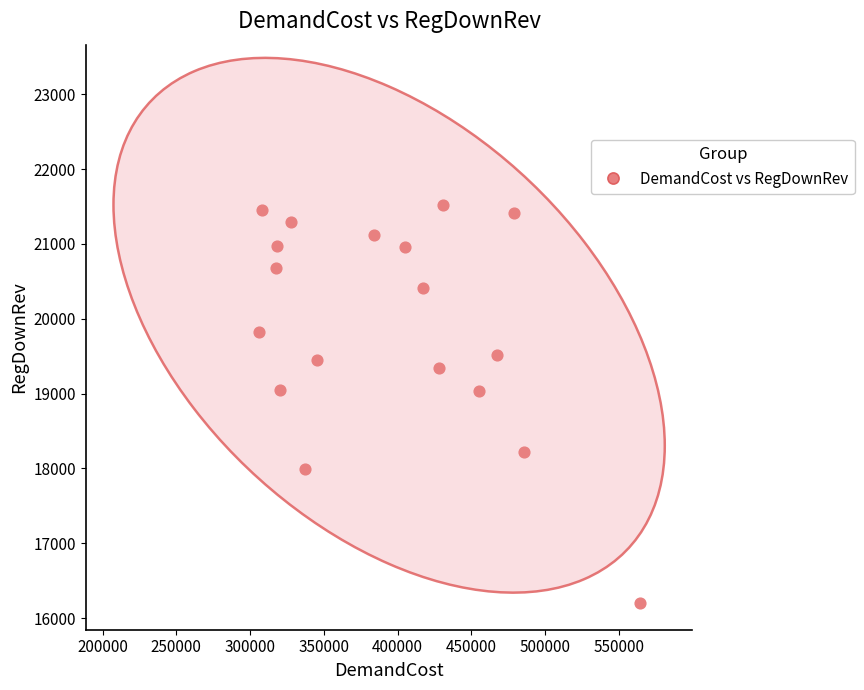

What is the range of X values (max minus min)?

258218.0